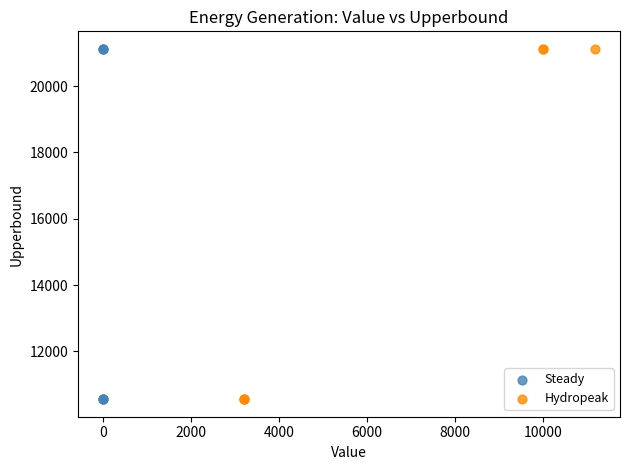

What are all the series names shown in the legend?

Steady, Hydropeak